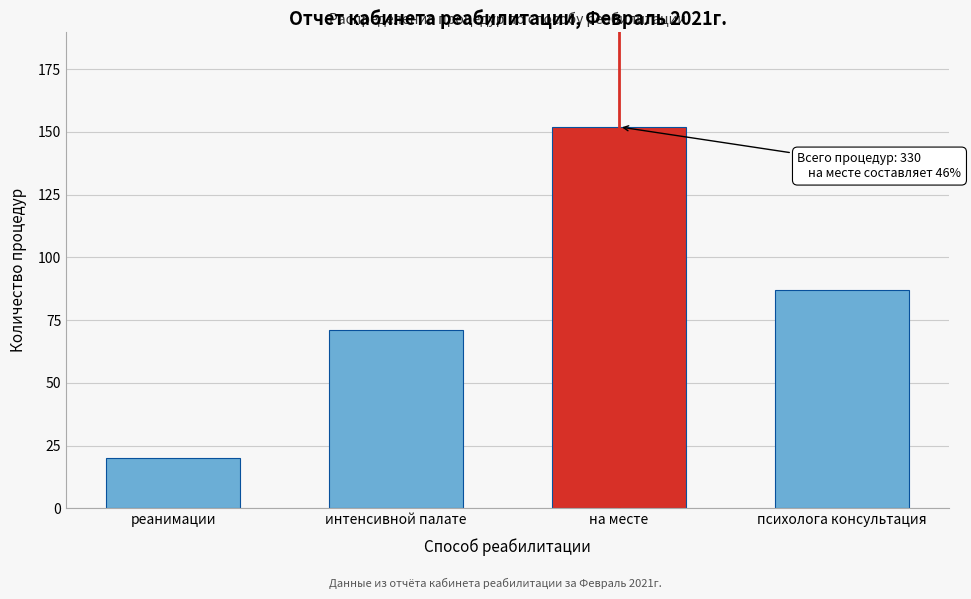

Reading left to right, transcribe all the data shown in this chart.

реанимации=20	интенсивной палате=71	на месте=152	психолога консультация=87